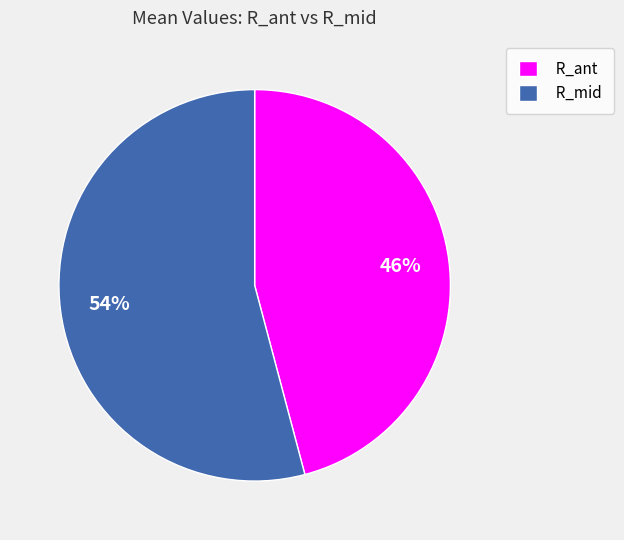

Is it true that R_mid is 54% of the pie?

True